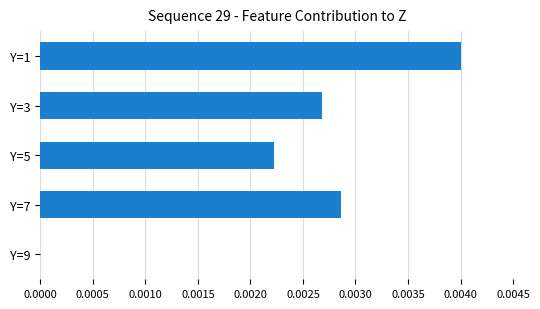

Which has a higher value, Y=7 or Y=5?

Y=7